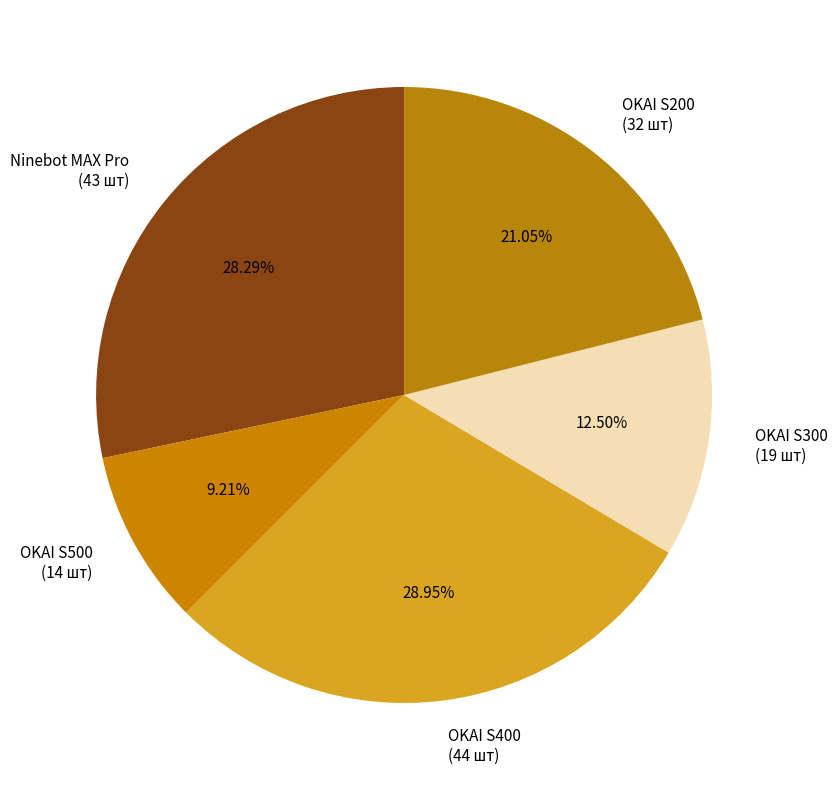

To the nearest percent, what portion does OKAI S500 represent?

9%